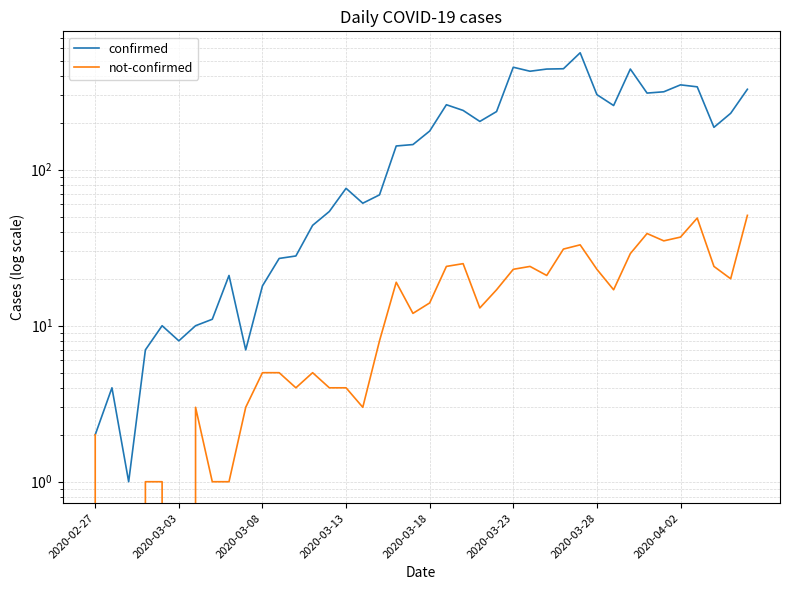

True or false: not-confirmed and confirmed intersect in this chart.

False